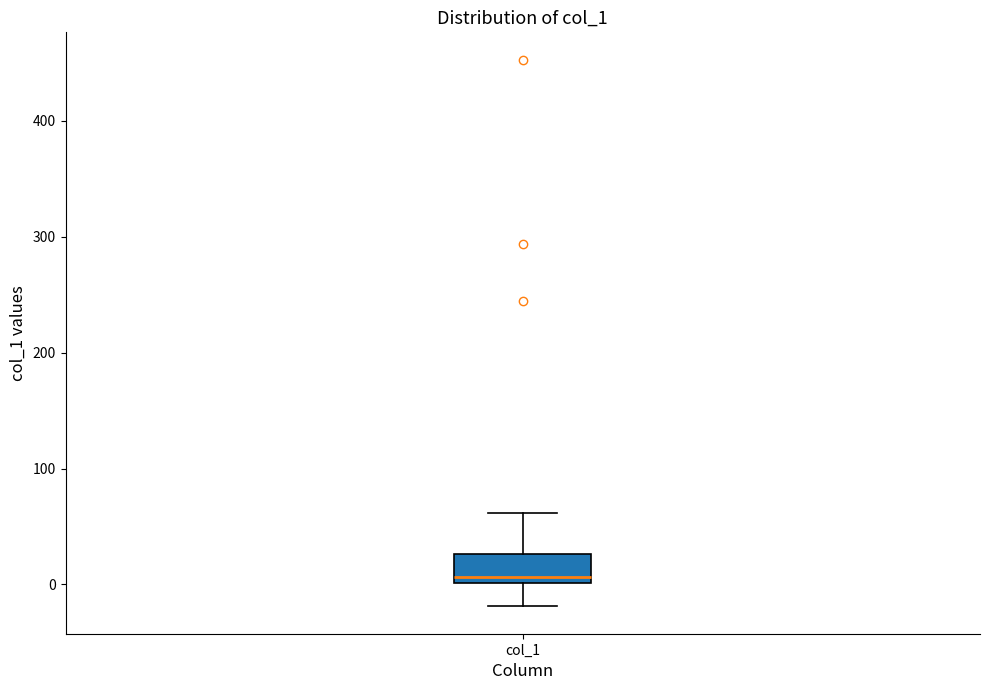

Read this box plot against the y-axis: the position of the median line, the range covered by the box, and the ends of both whiskers. The values are not printed on the chart, so give them approximately, as read against the axis.

median 10, box 0 to 30, whiskers -20 to 60